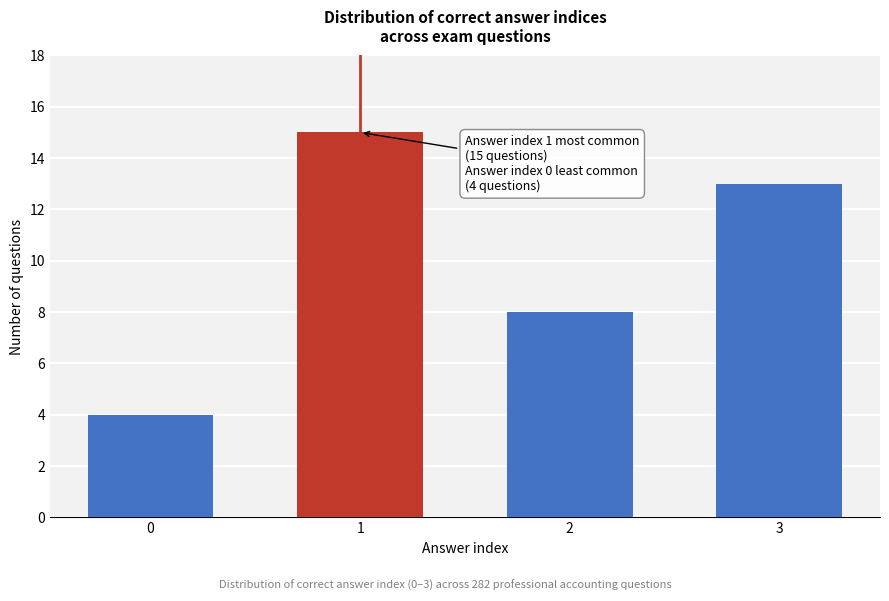

Reading left to right, what are all the values shown in this chart?

0=4	1=15	2=8	3=13